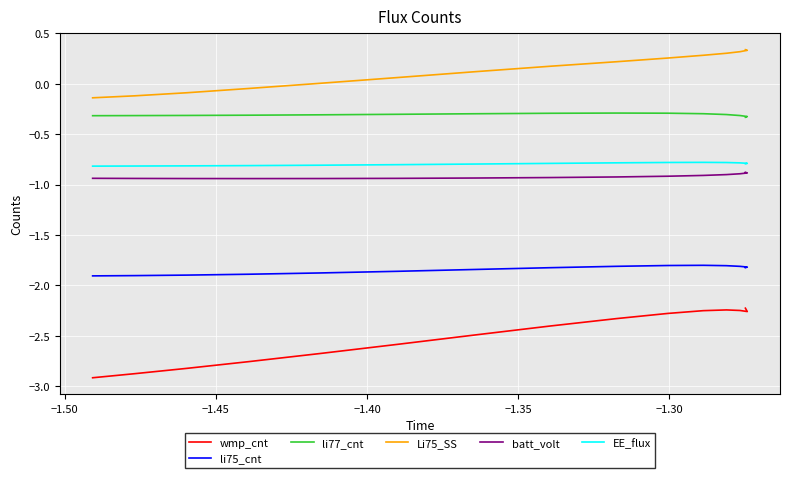

How many series are shown in this chart?

6